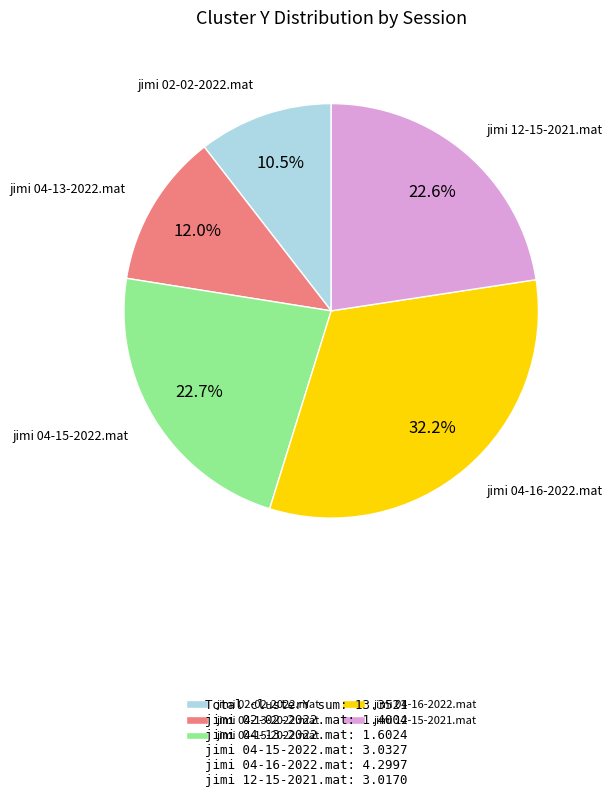

To the nearest percent, what is the combined percentage of jimi 04-16-2022.mat and jimi 04-15-2022.mat?

55%